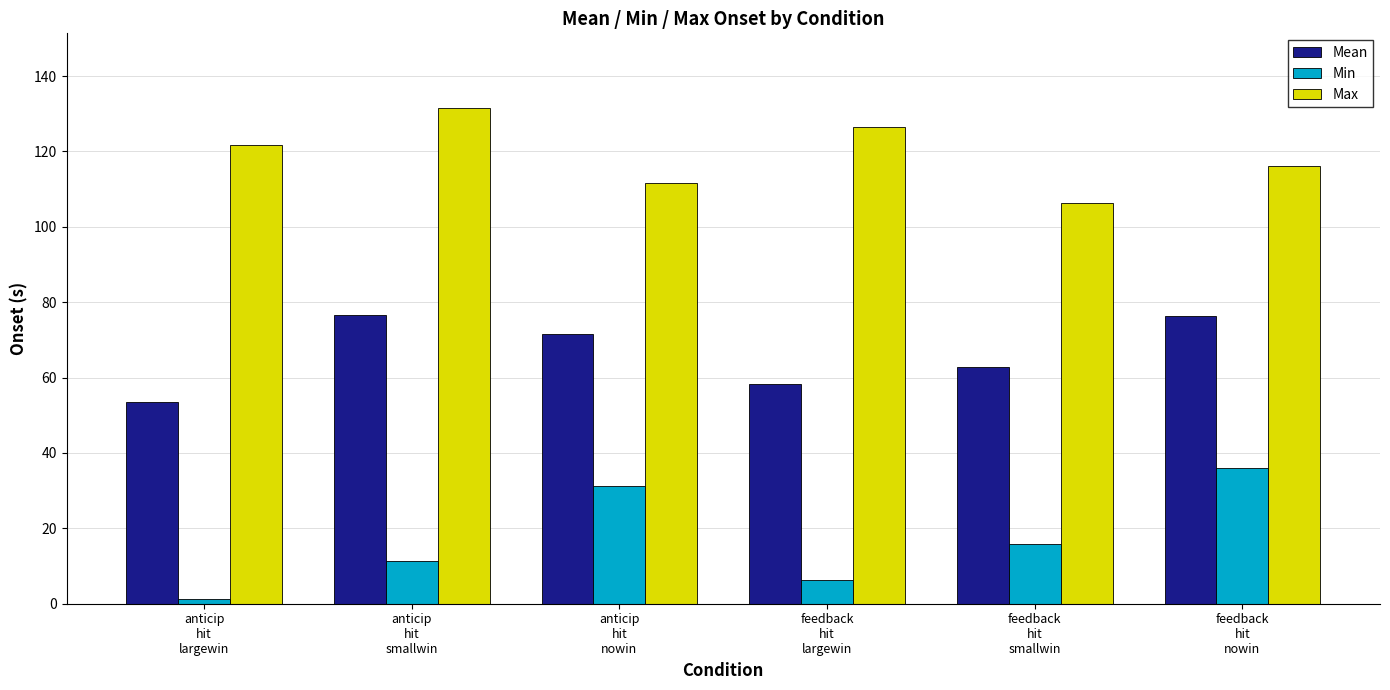

List the series in order of their peak value, highest first.

Max, Mean, Min